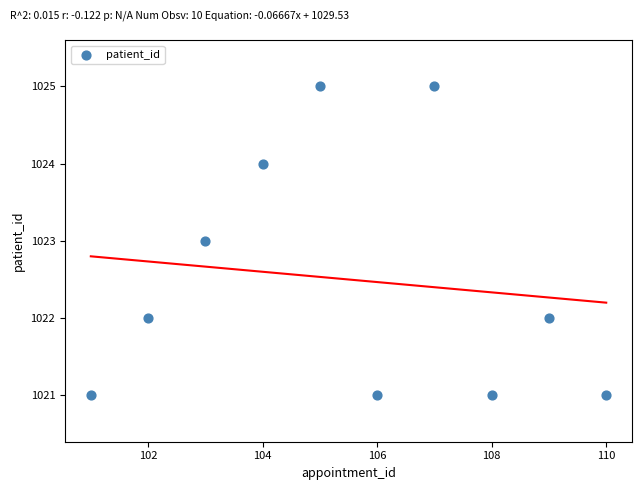

What is the average X value?

106